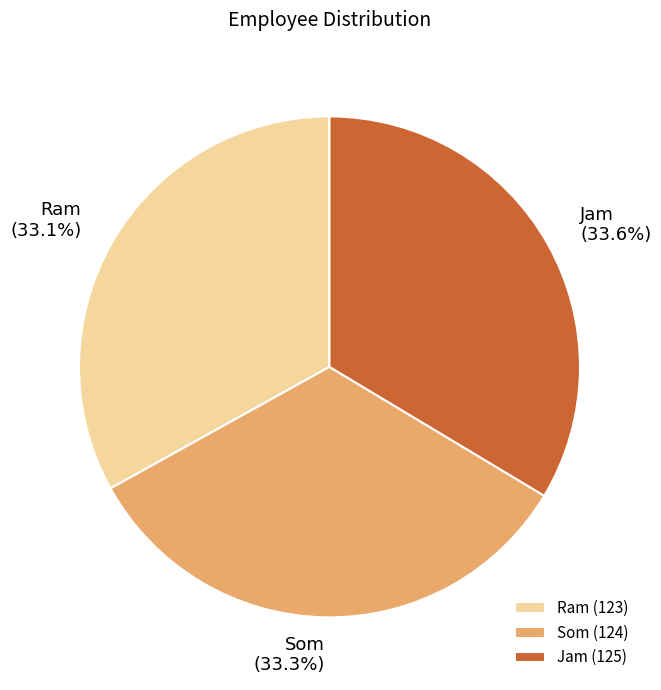

To the nearest percent, what portion does Ram represent?

33%